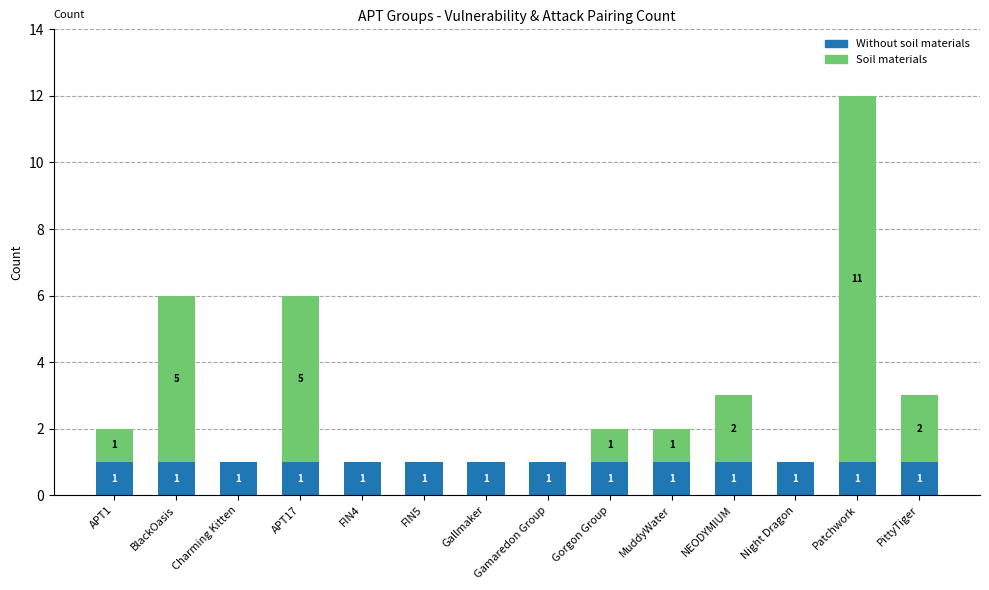

The value of Without soil materials at NEODYMIUM is 1. True or false?

True